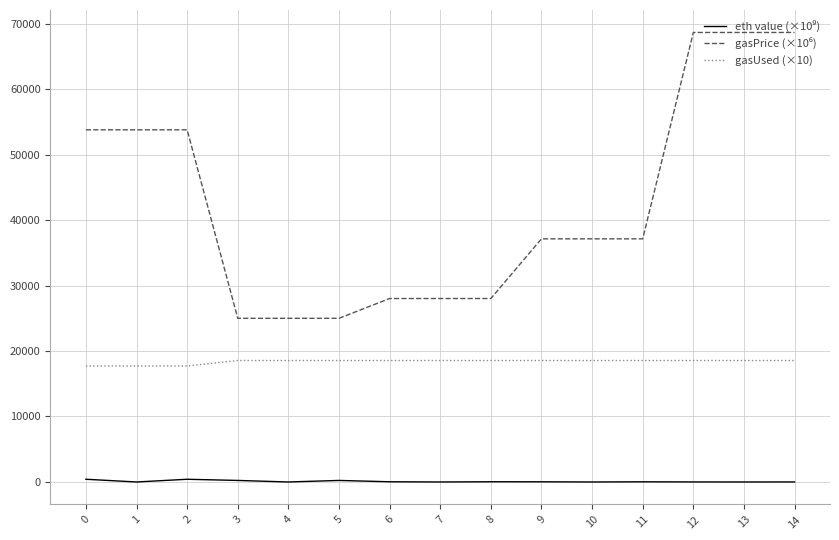

Is it true that gasUsed (×10) equals 12041.5 at 12?

False